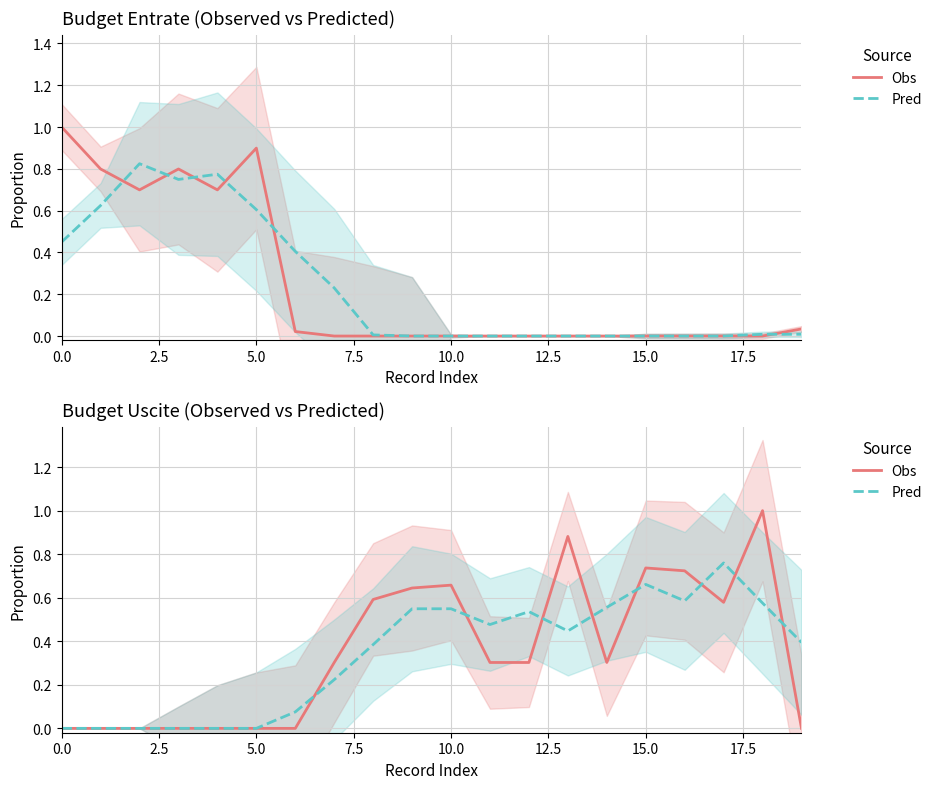

What is the label of the 20th point from the left?

19